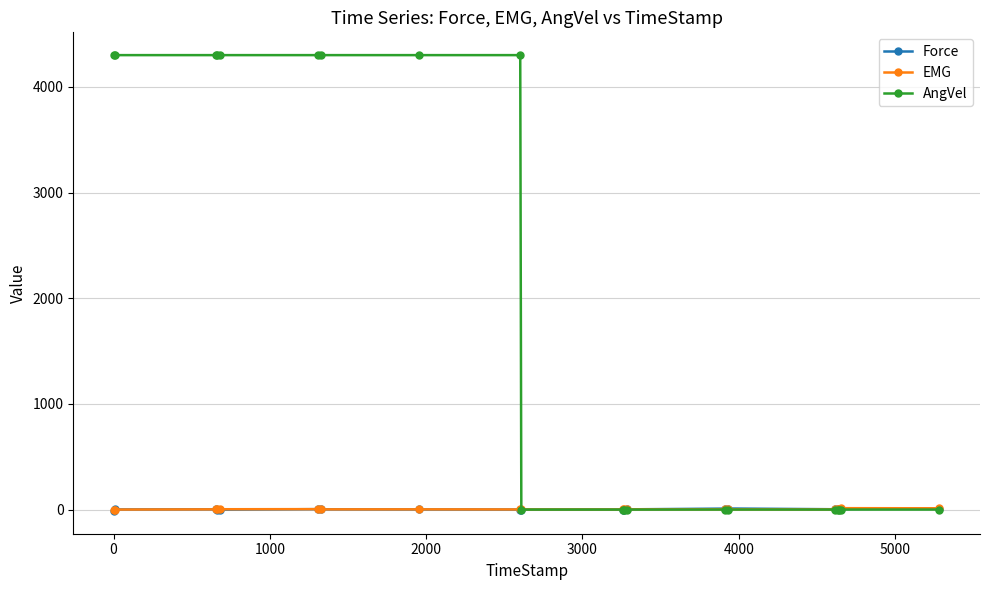

What is the highest value of the AngVel series?

4300